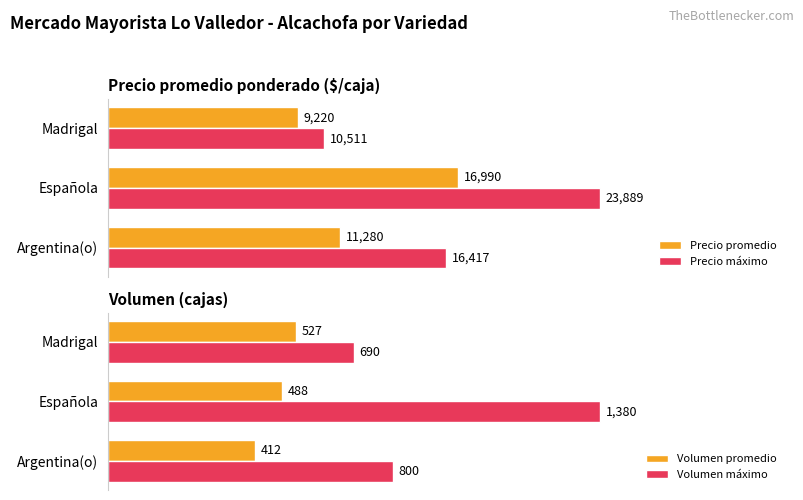

Reading left to right, what are all the values shown in this chart?

Precio promedio: 11280	16990	9220
Precio máximo: 16417	23889	10511
Volumen promedio: 412	488	527
Volumen máximo: 800	1380	690